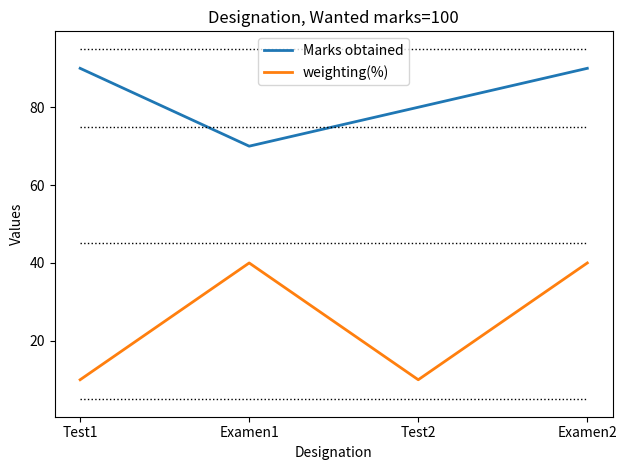

What is the approximate value of weighting(%) at Test1?

10